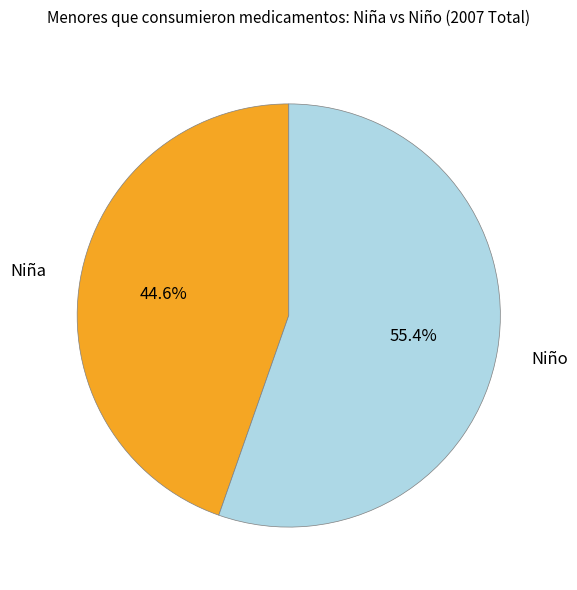

Is there any slice that represents more than half of the pie?

Yes